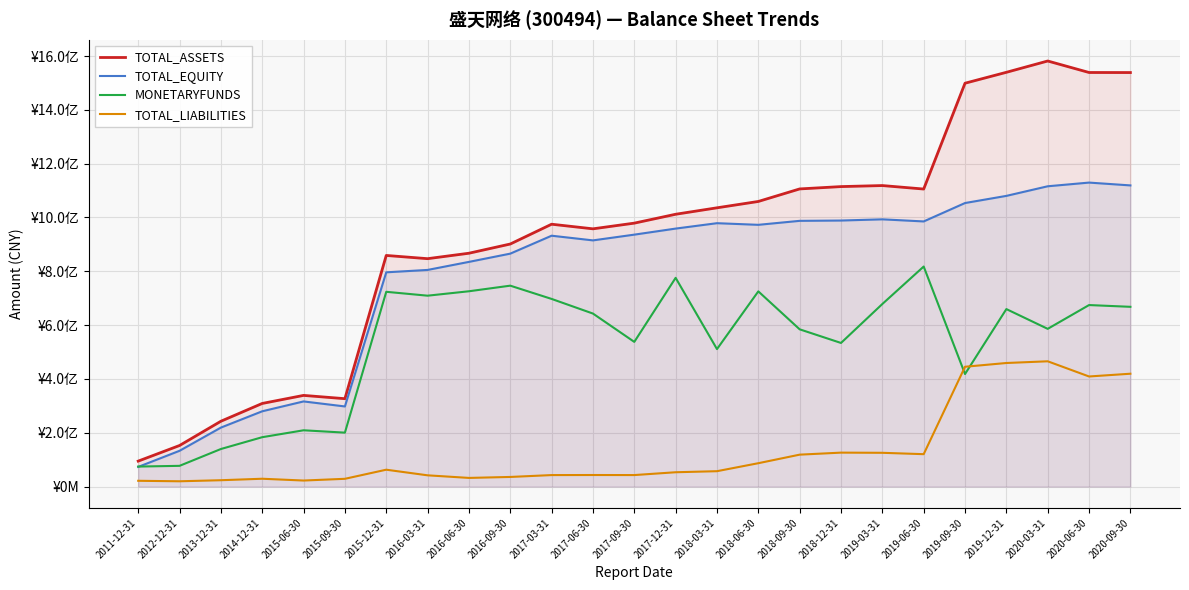

What is the average value of the TOTAL_ASSETS series?

924023428.8